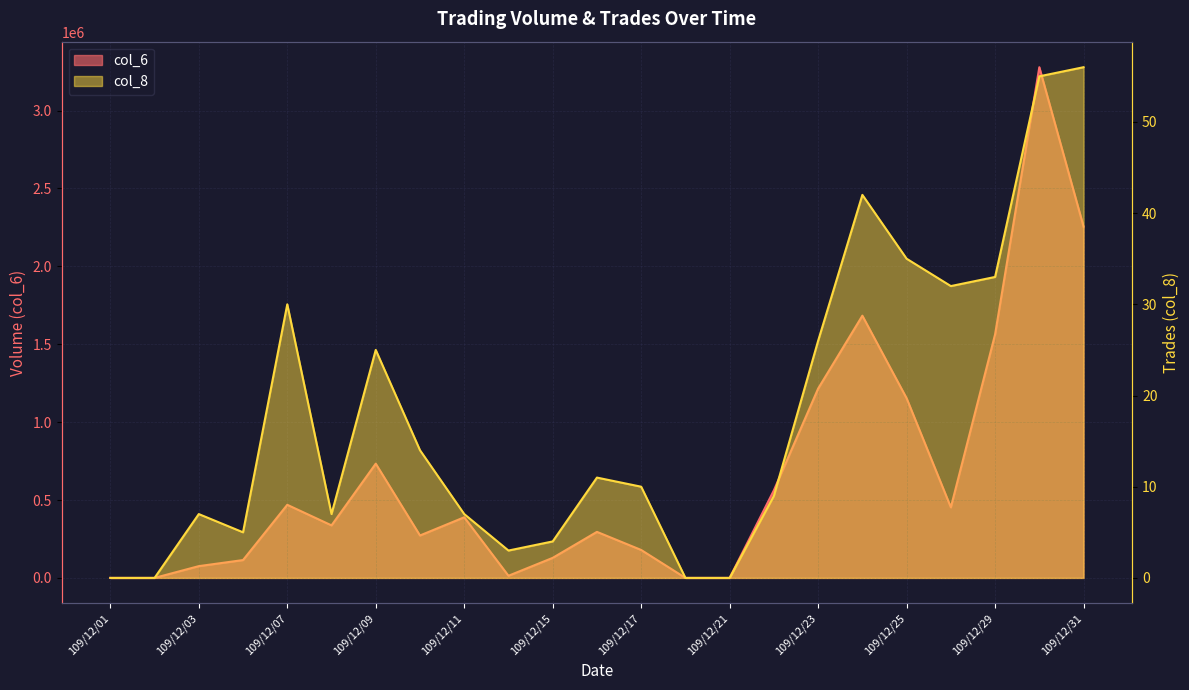

What is the value of the col_8 point at the 18th from the left?

42